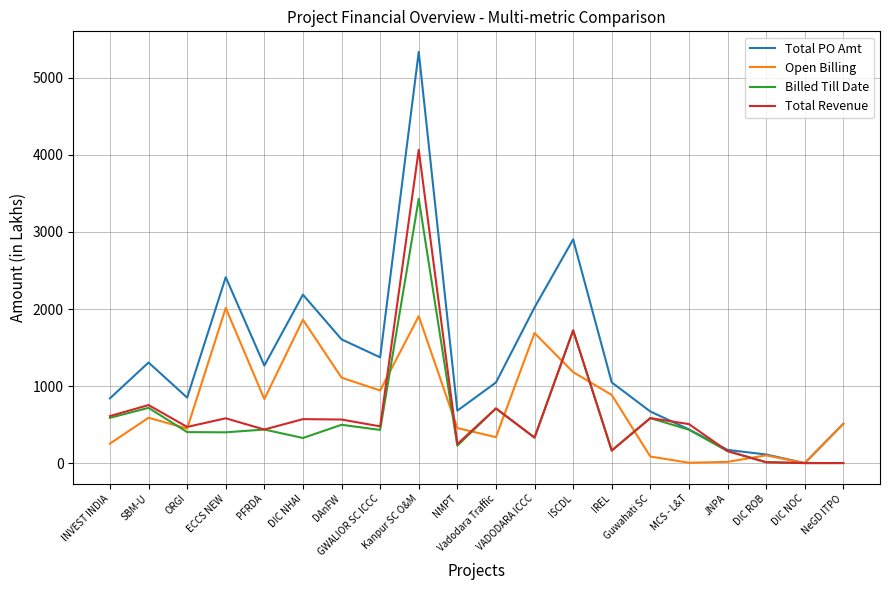

What is the sum of the Open Billing values at PFRDA and ISCDL?

2011.2